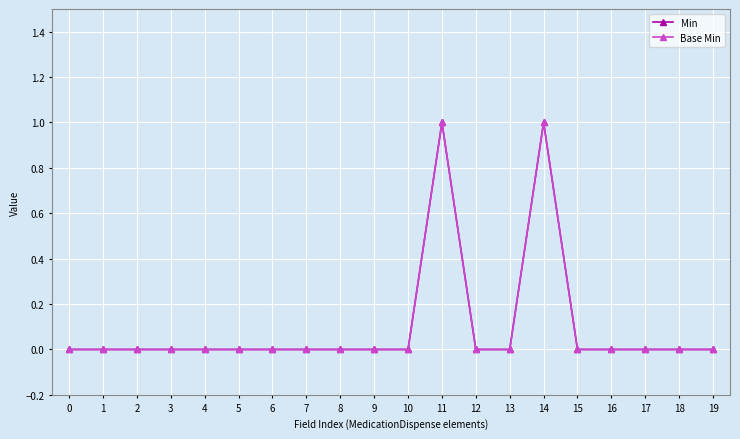

True or false: Base Min and Min intersect in this chart.

False